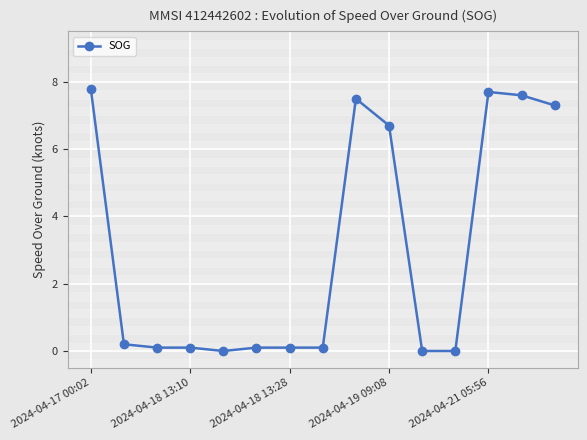

True or false: the data has more than 1 interior local peaks.

True